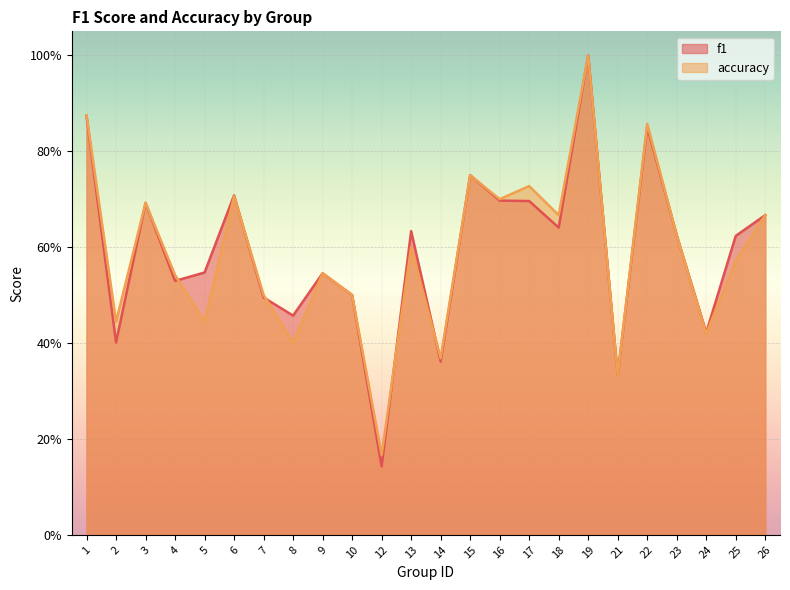

What is the value of the f1 point at the 21st from the left?

0.6